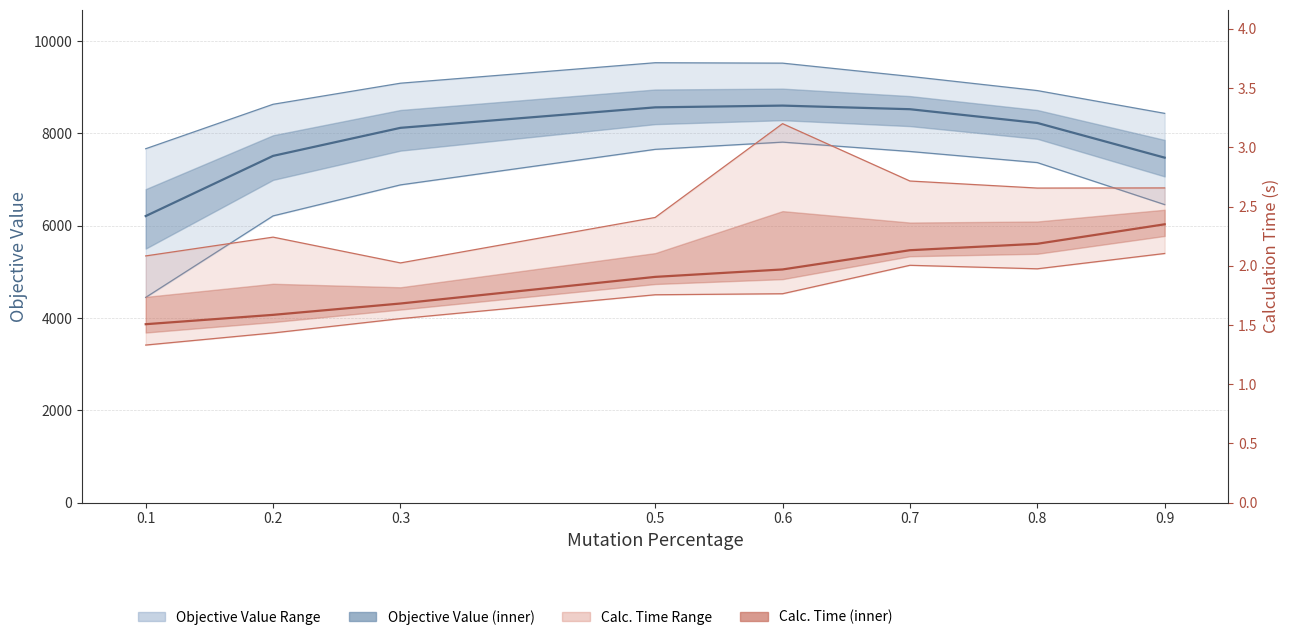

Which series changed the most between 0.6 and 0.9?

Average value